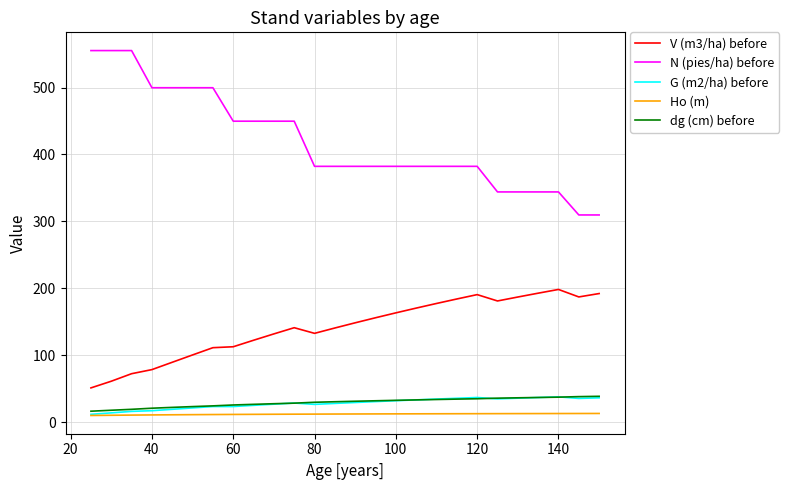

Which series has the largest total across all categories?

N (pies/ha) before